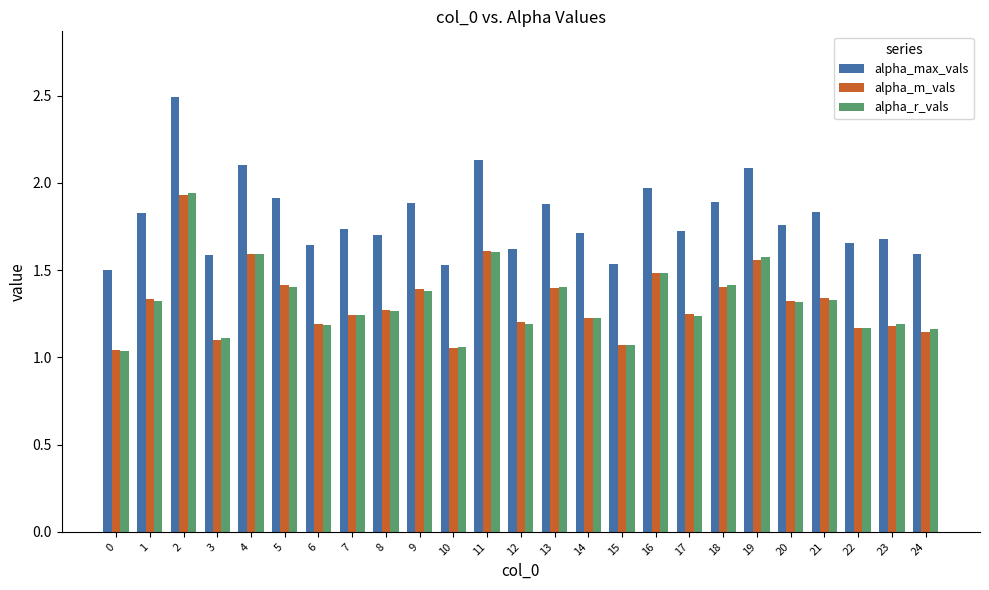

What is the maximum value shown in the chart?

2.5